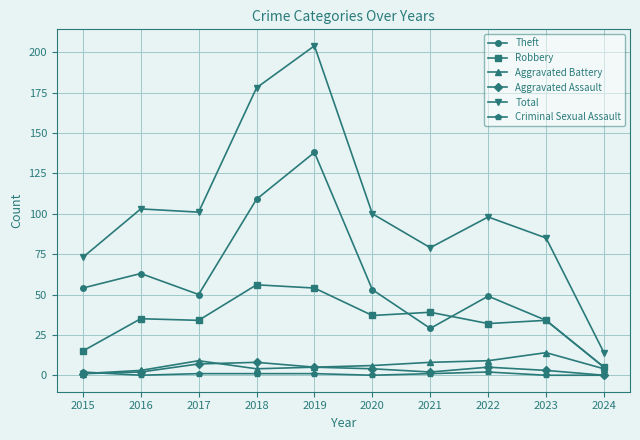

At which label does Robbery reach its minimum?

2024